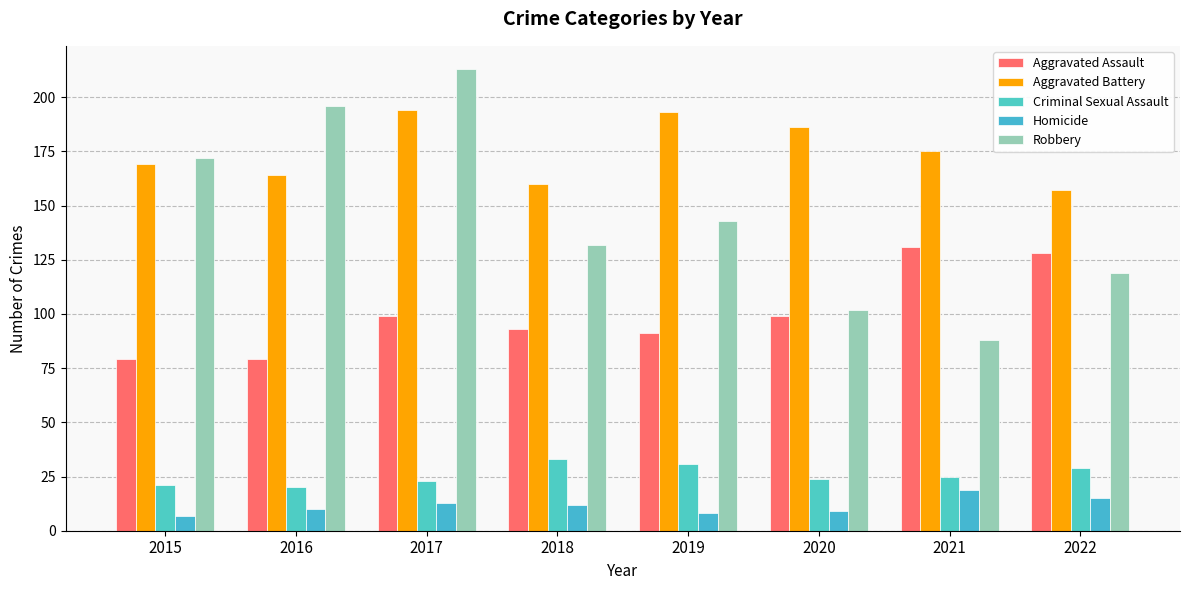

Which series has the largest range (max minus min)?

Robbery